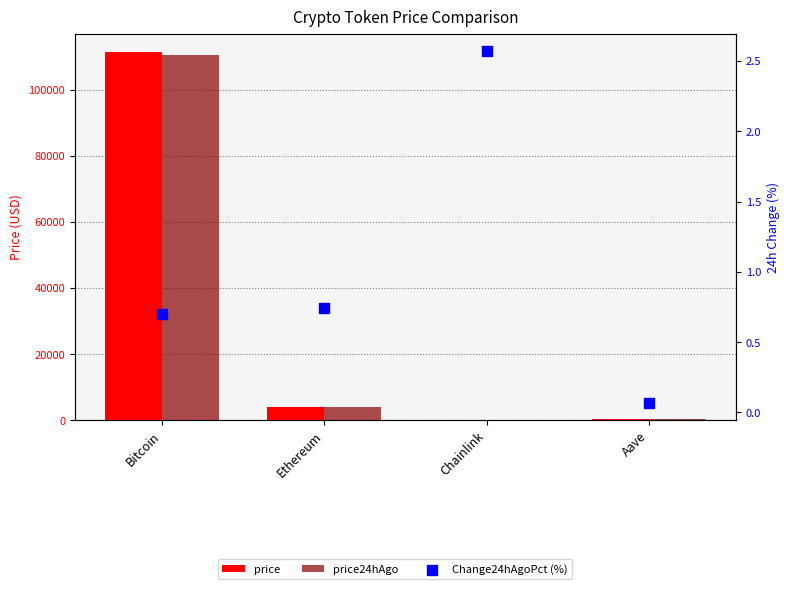

At how many categories does at least one series exceed 40867?

1